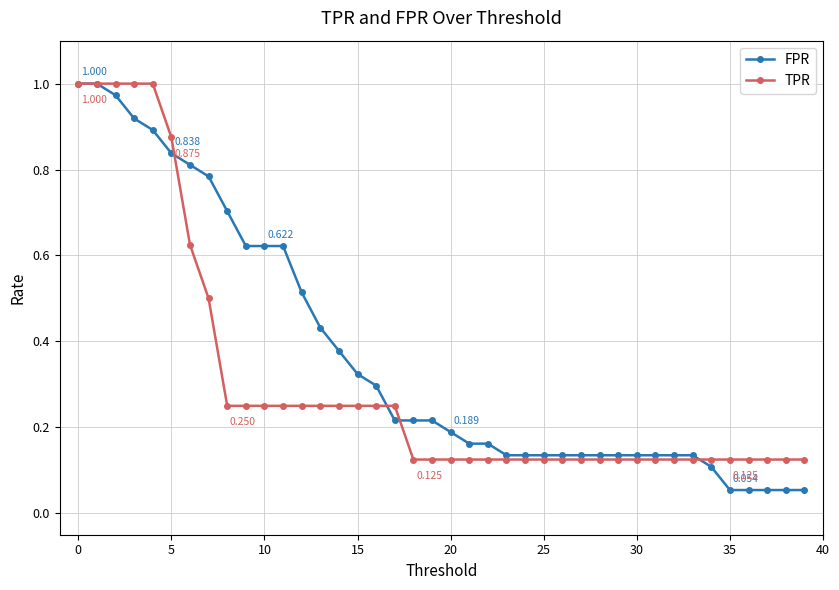

Rank the series by their average value, from highest to lowest.

FPR, TPR